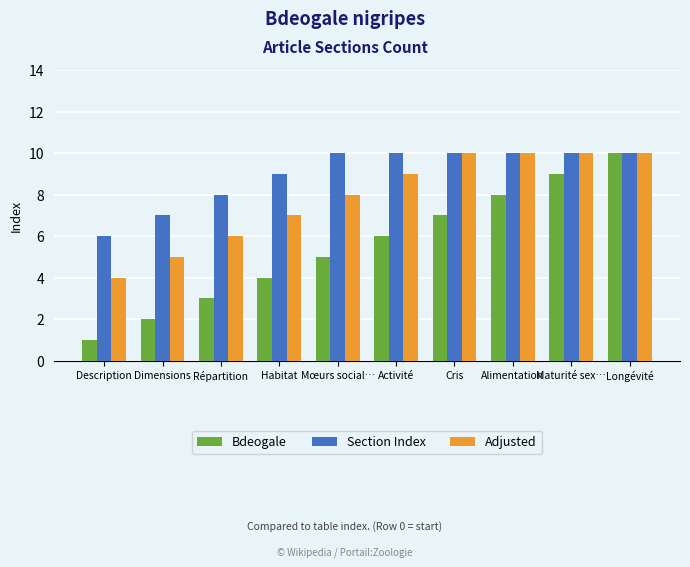

What is the lowest value of the Section Index series?

6